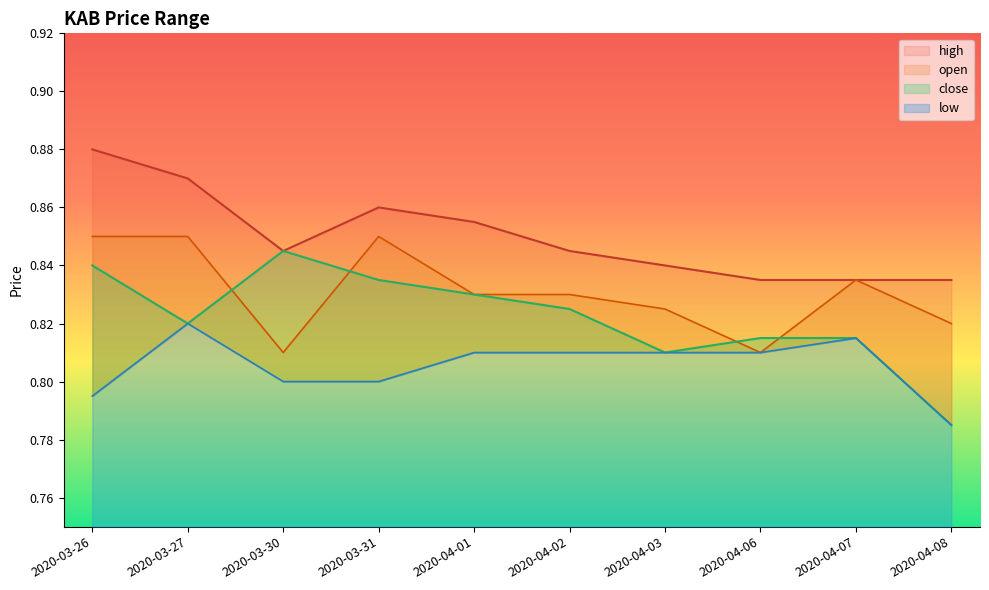

List the series in order of their overall mean, highest first.

high, open, close, low